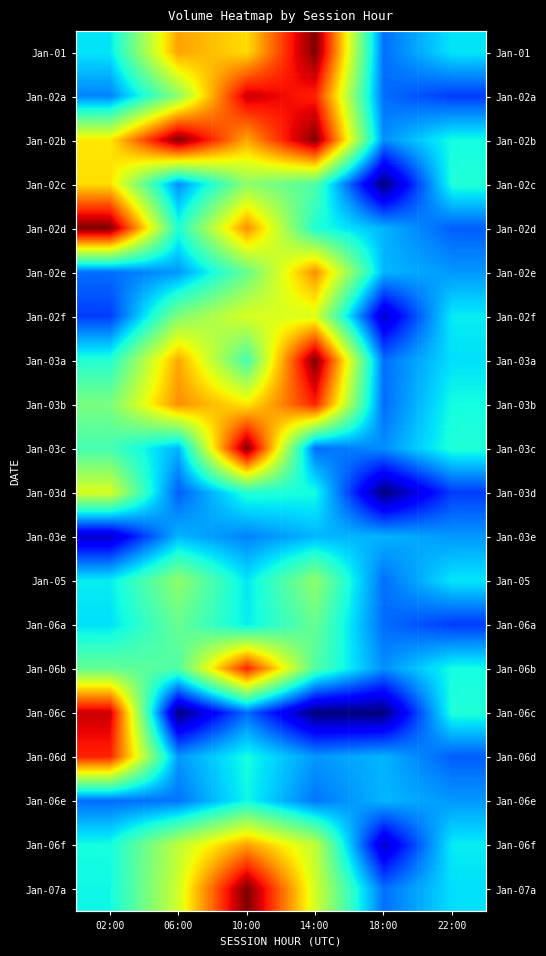

List the labels in order of Jan-05 value, smallest first.

18:00, 10:00, 22:00, 02:00, 06:00, 14:00